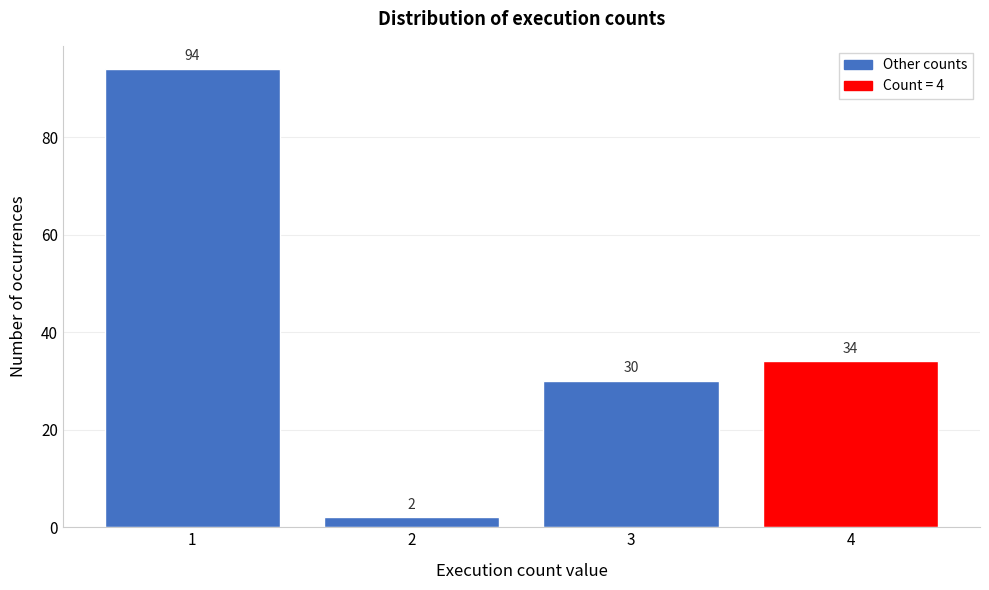

Reading left to right, what are all the values shown in this chart?

94	2	30	34